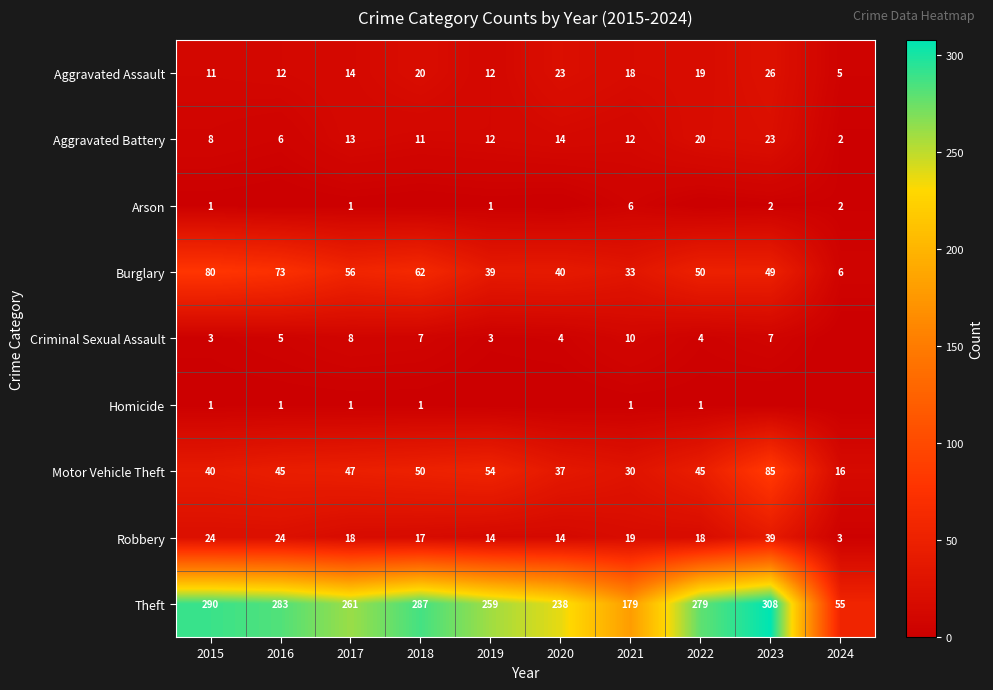

At which category is the sum across all series the highest?

2023